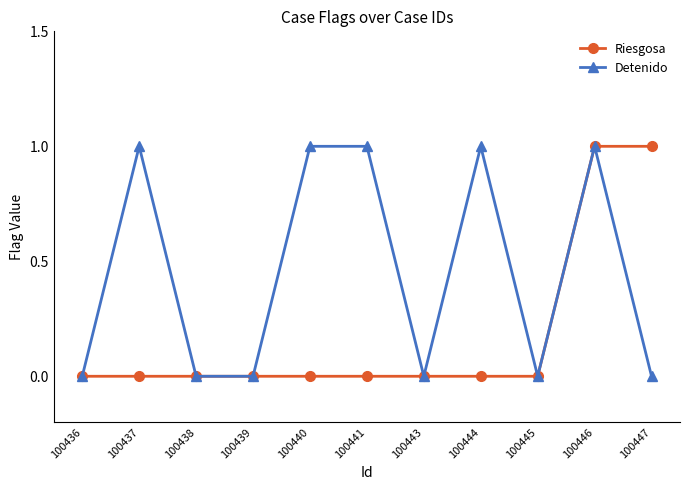

The value of Detenido at 100446 is 1. True or false?

True